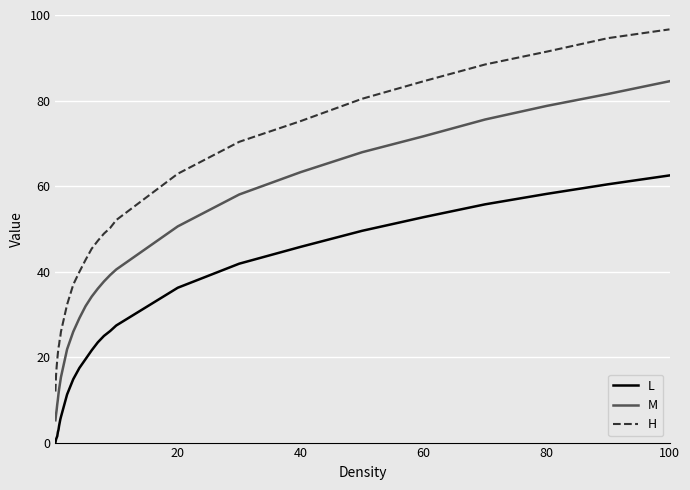

List the series in order of their overall mean, highest first.

H, M, L